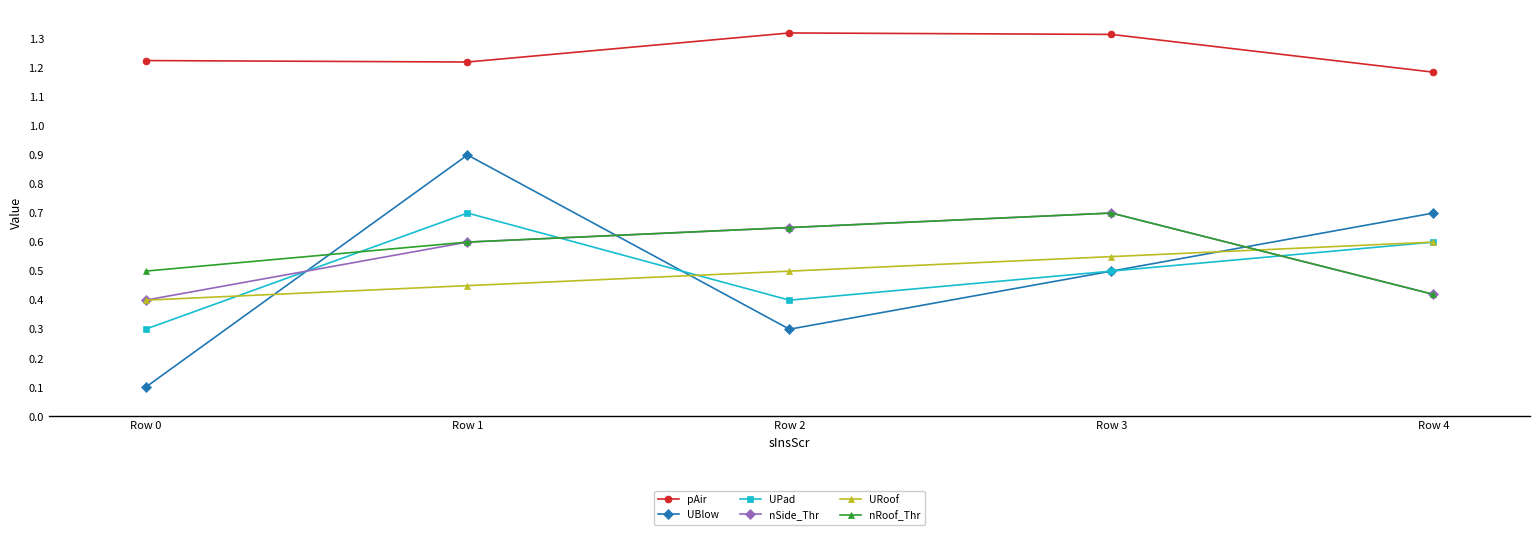

Is the value of UPad at Row 4 greater than the value of UBlow at Row 4?

No